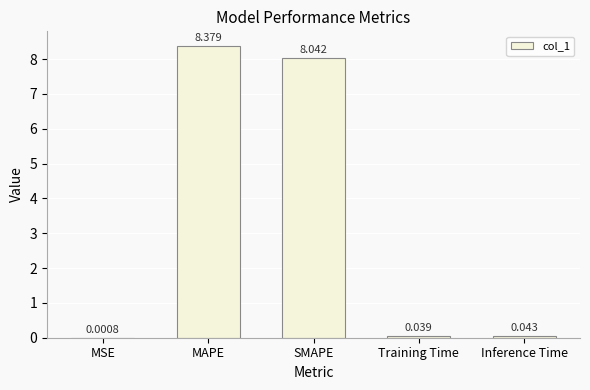

Which label corresponds to the largest value in the chart?

MAPE